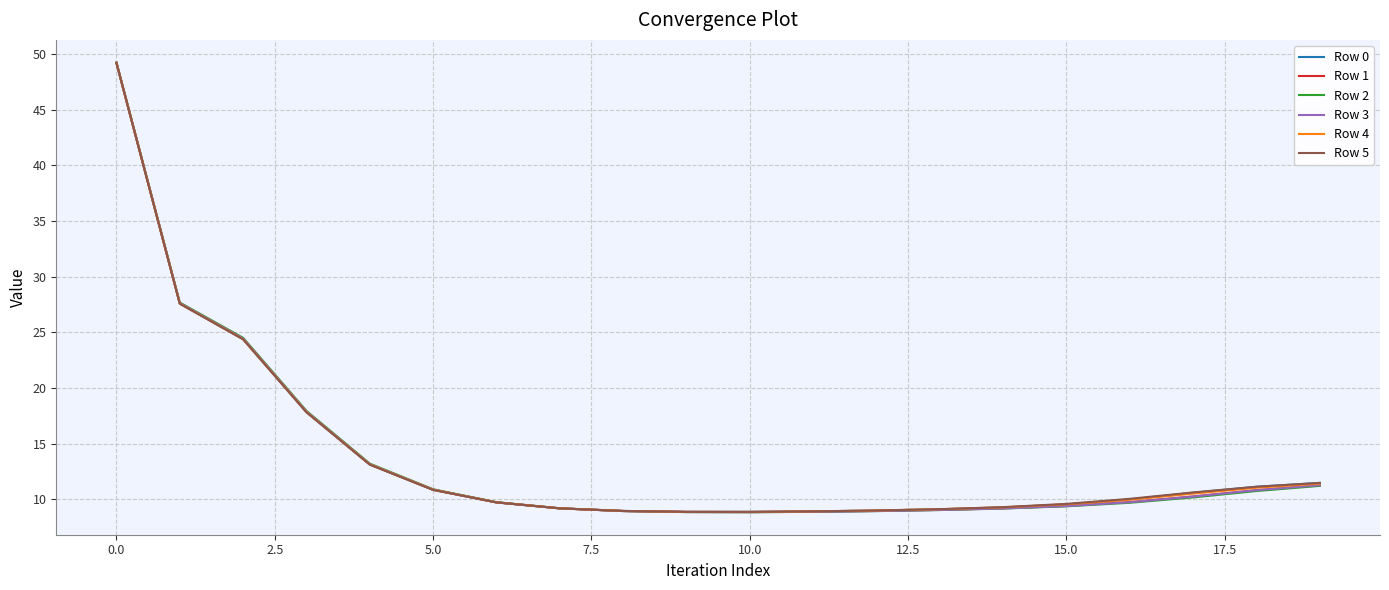

Which series has the largest range (max minus min)?

Row 2